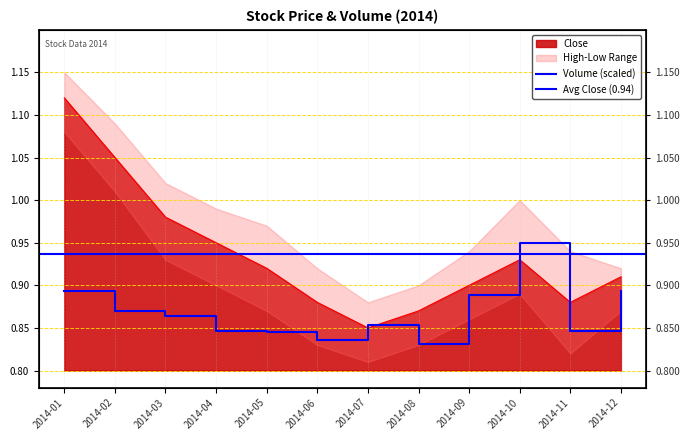

Between 2014-02 and 2014-05, which is larger?

2014-02